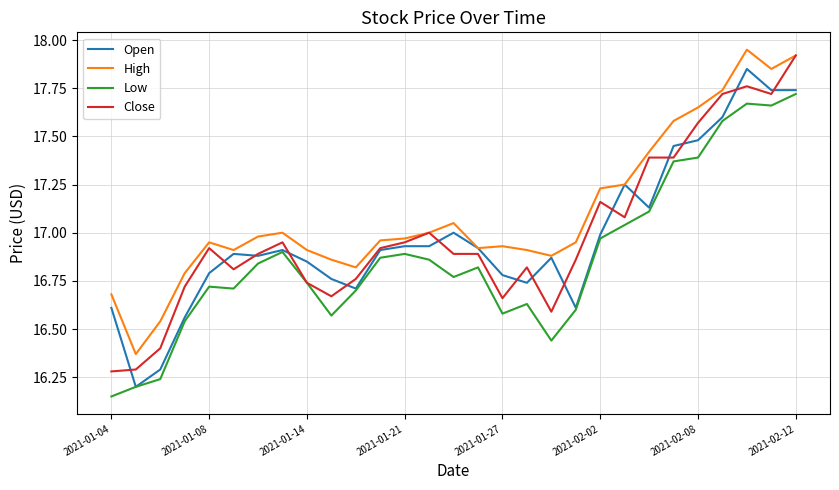

True or false: High and Low cross at least once.

False